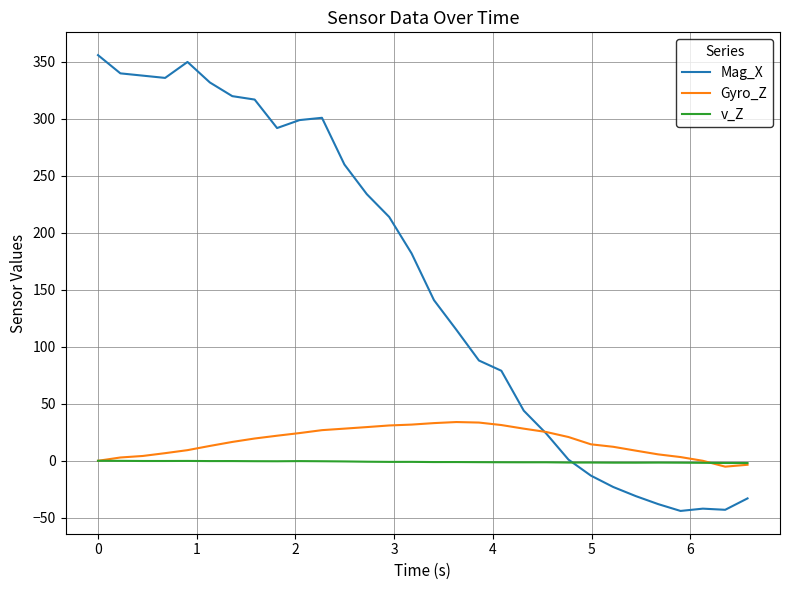

Which series has the largest range (max minus min)?

Mag_X